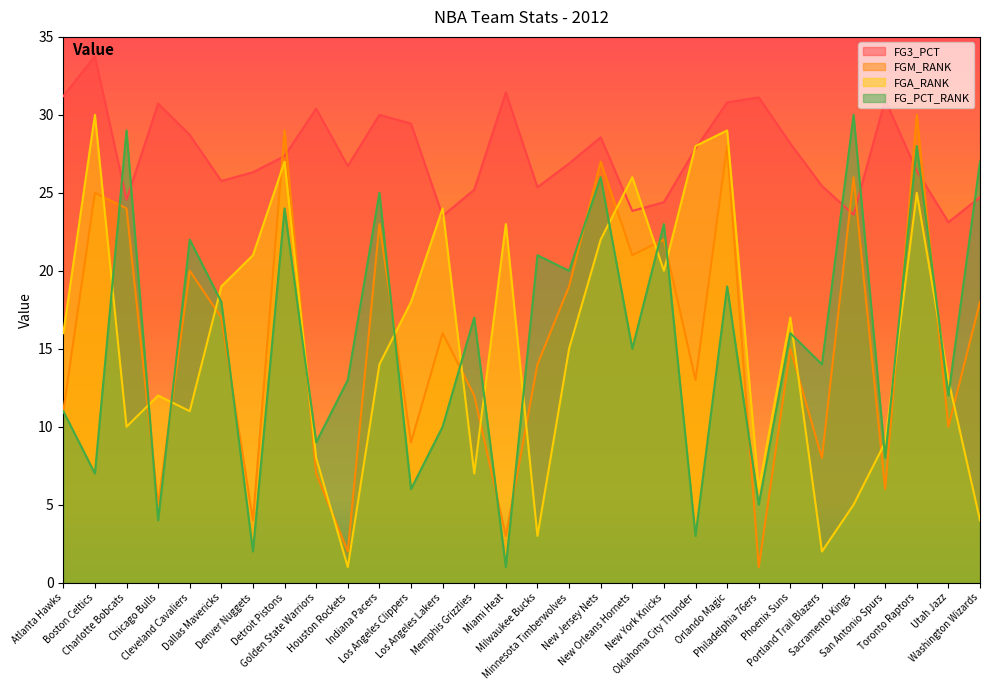

How many values in the FGA_RANK series are below 16?

15